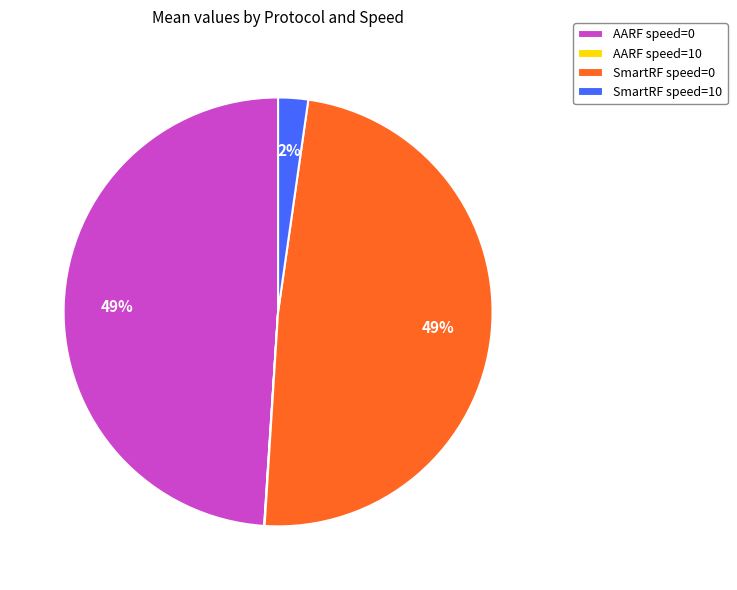

Is there a majority slice in this chart?

No